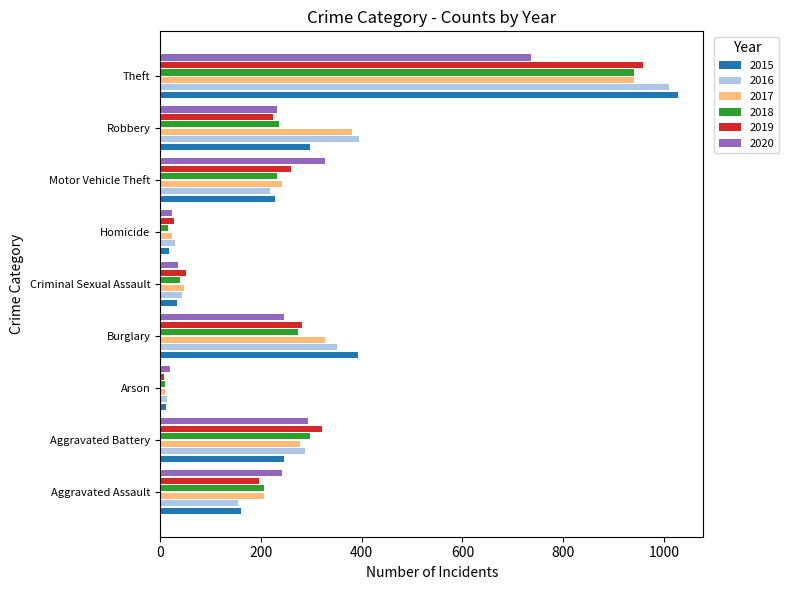

Which series has the largest range (max minus min)?

2015